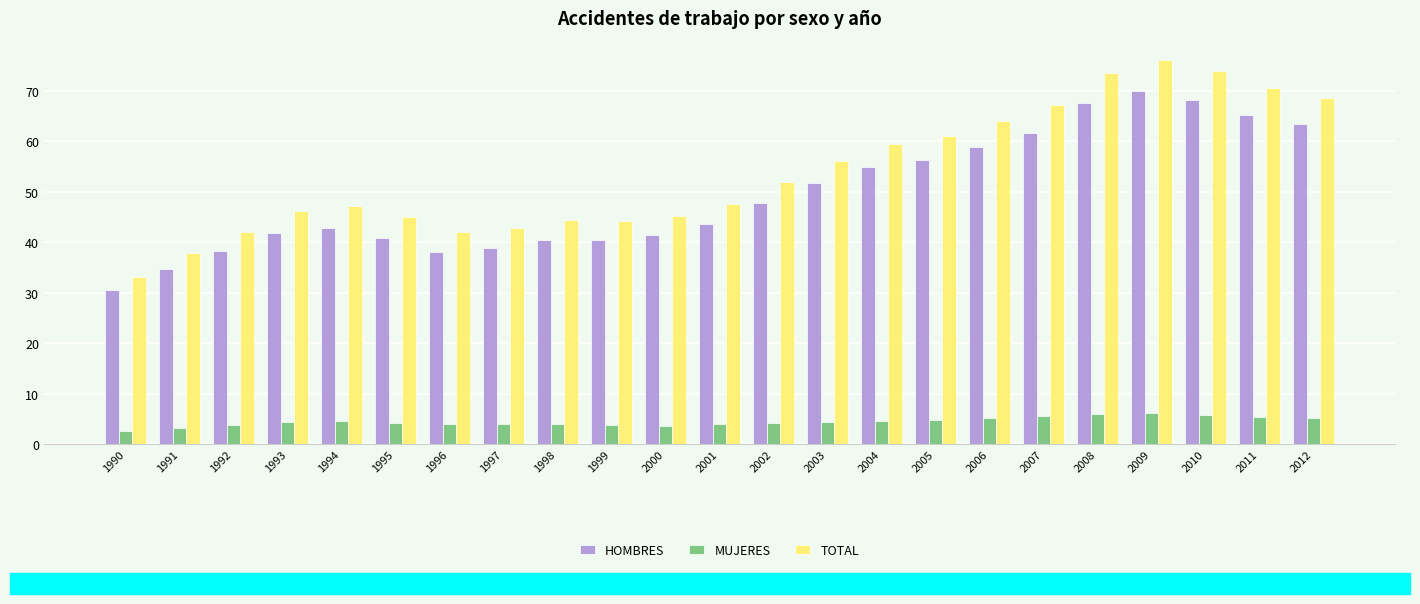

Between 1999 and 2007, which series saw the biggest shift?

TOTAL